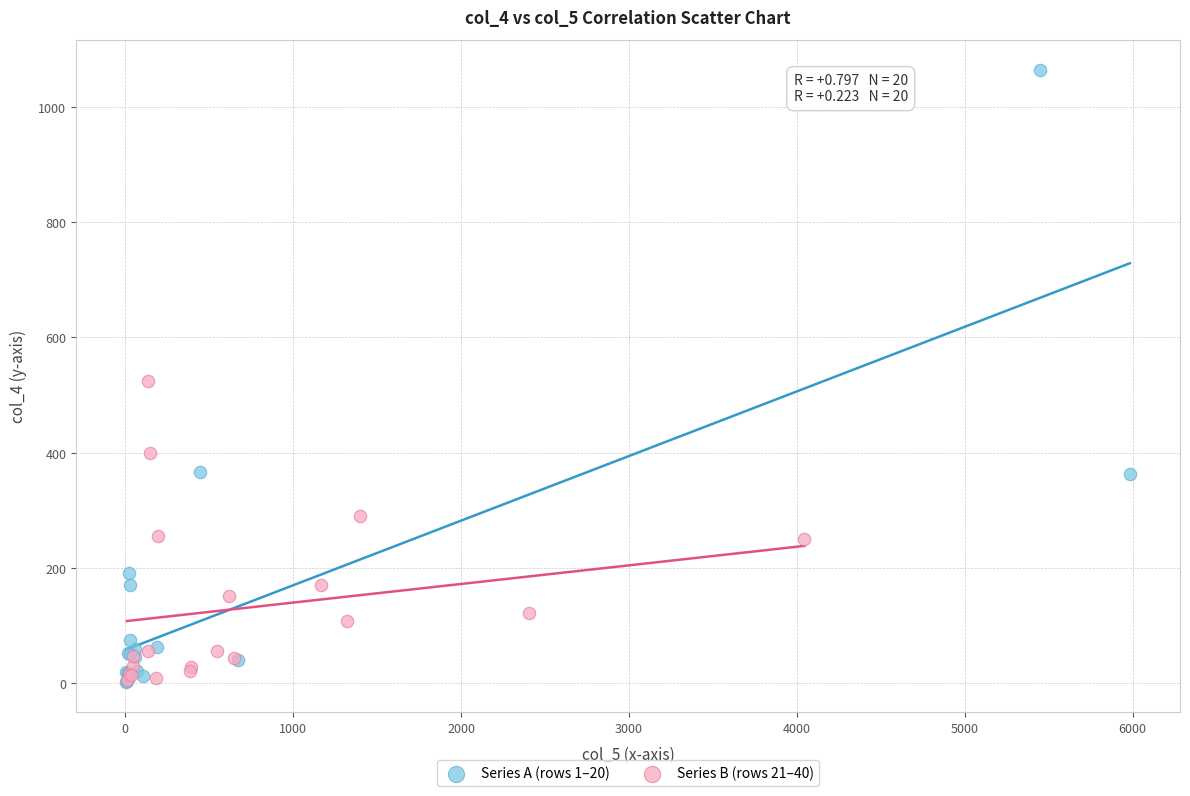

Which series has the largest Y range (max minus min)?

Series A (rows 1–20)